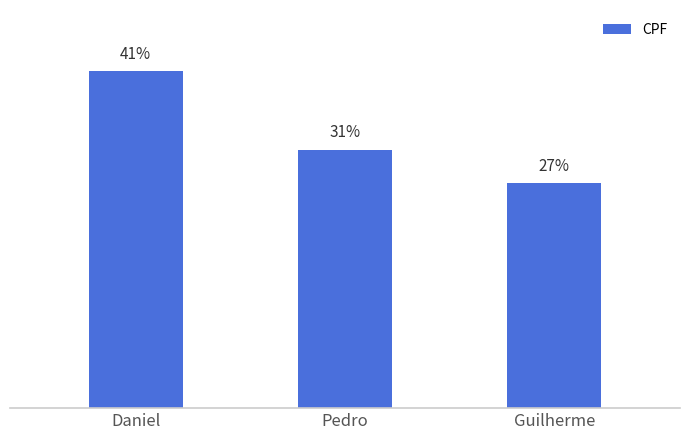

What is the label of the 2nd bar from the right?

Pedro